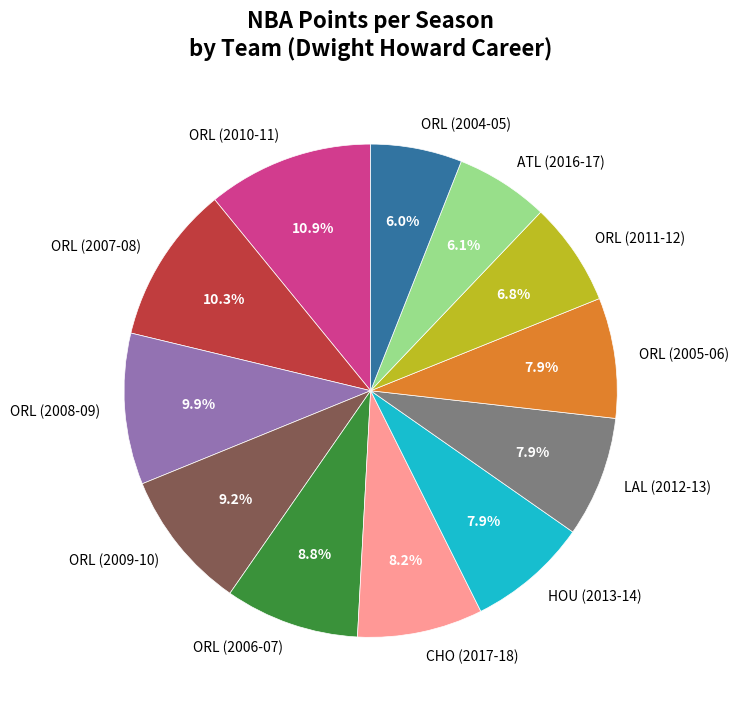

Does ORL (2008-09) represent more than half of the total?

No